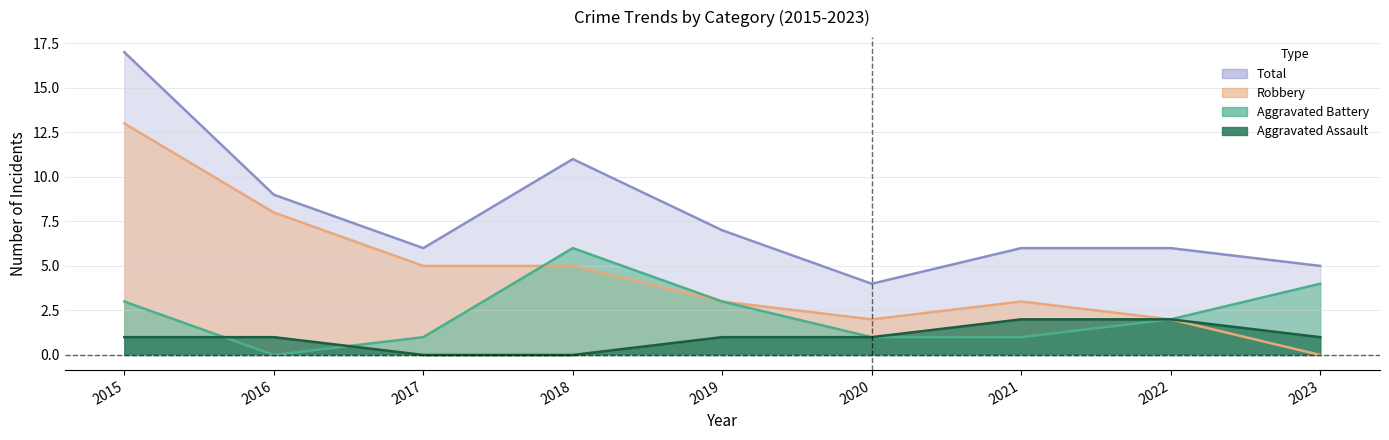

Is it true that Robbery equals 2 at 2022?

True